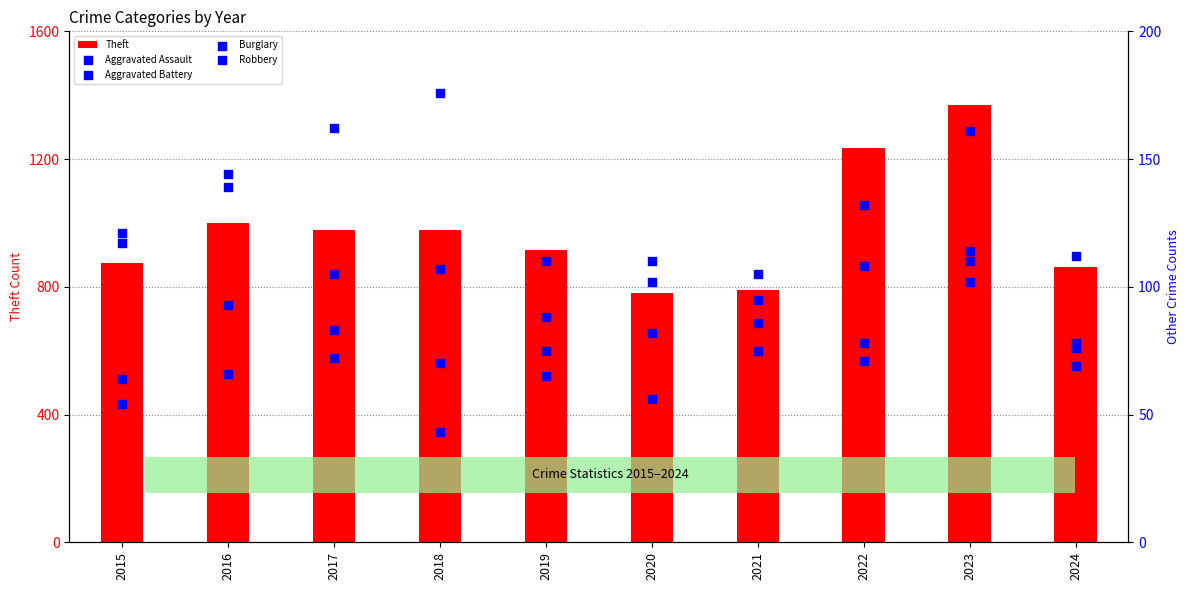

At which category is the sum across all series the highest?

2023